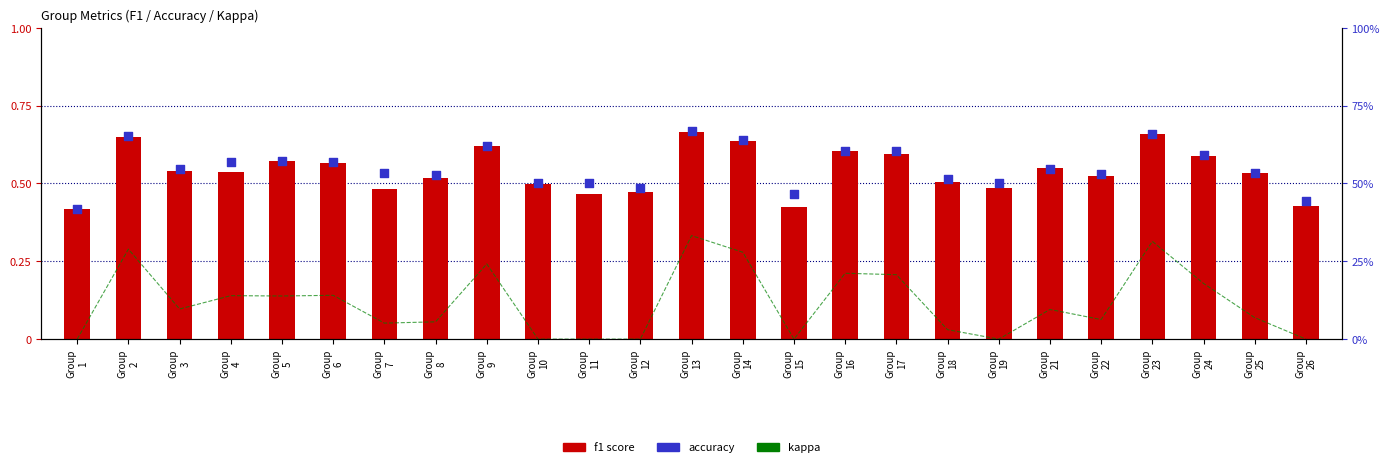

Which series has the widest spread of Y values?

kappa (>=0)